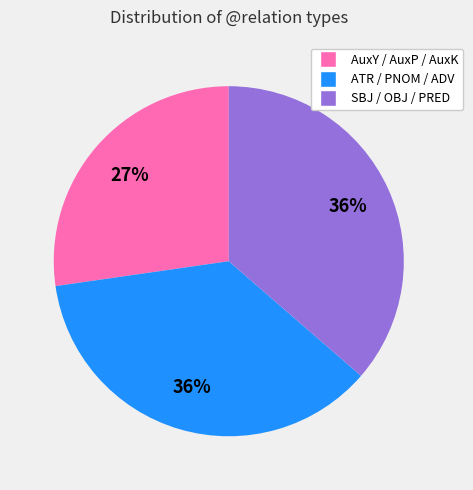

To the nearest percent, what is the average slice percentage?

33%